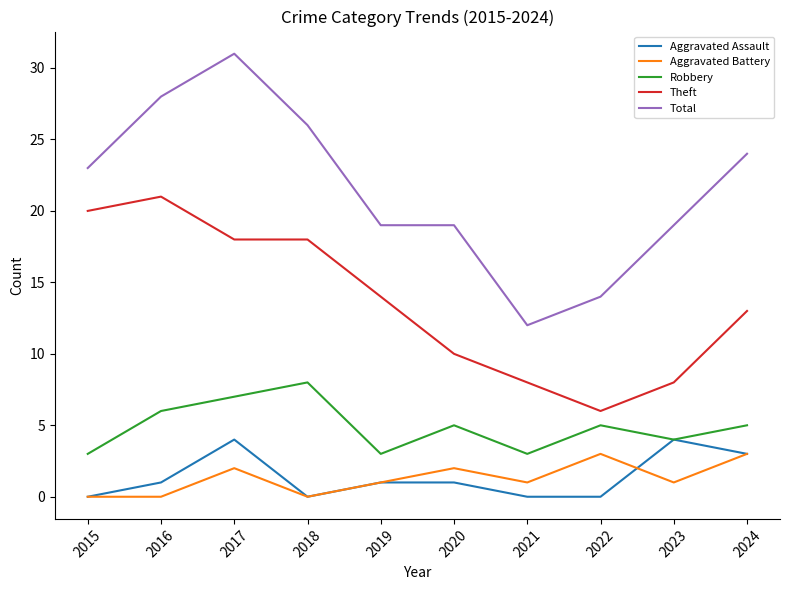

Rank the series by their maximum value, from highest to lowest.

Total, Theft, Robbery, Aggravated Assault, Aggravated Battery